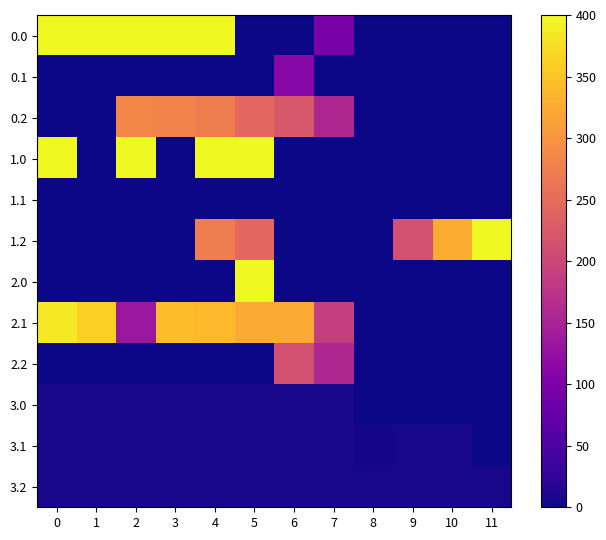

Count the number of categories in the chart.

12